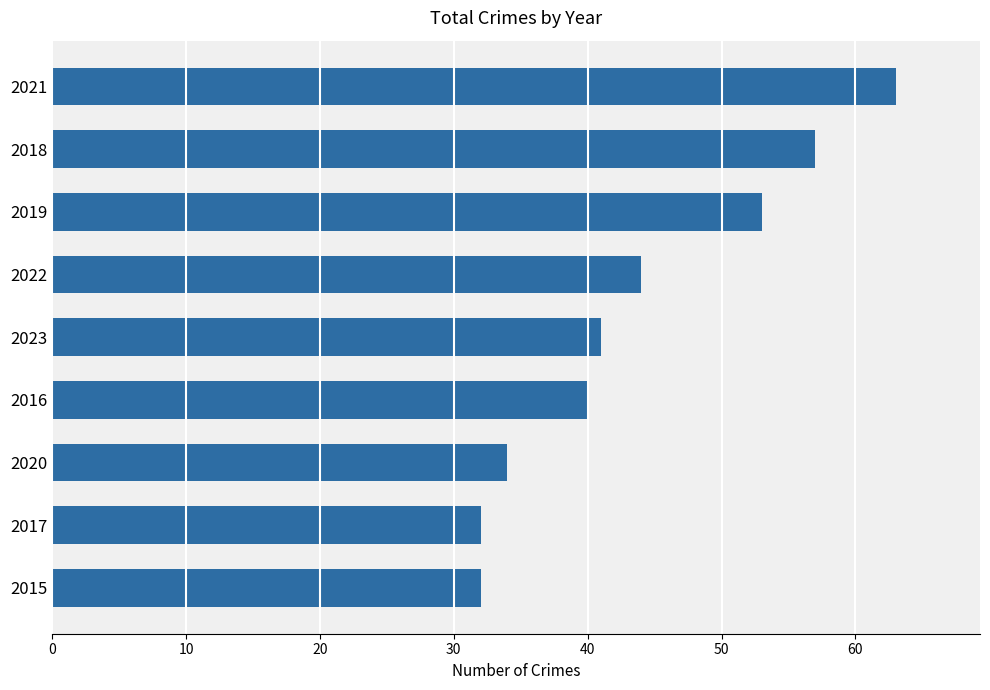

What is the difference between the maximum and second lowest values?

31